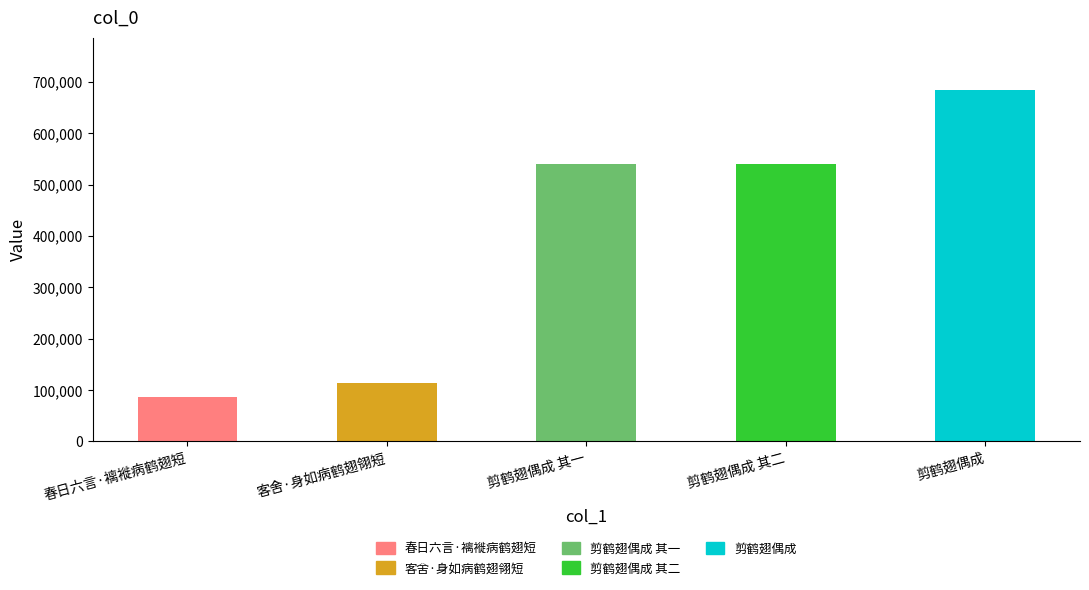

Are the bars horizontal?

No